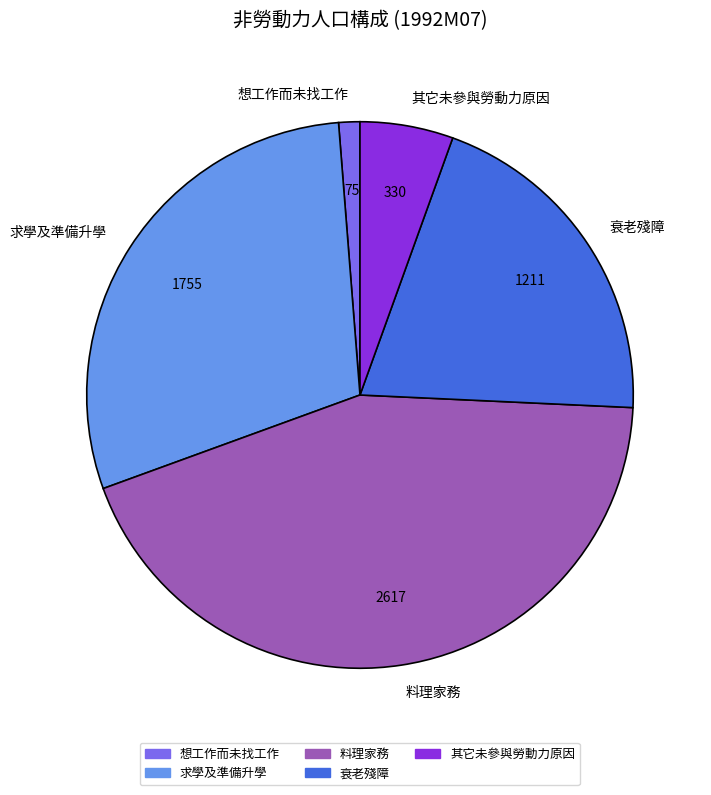

Count the number of slices in the pie.

5